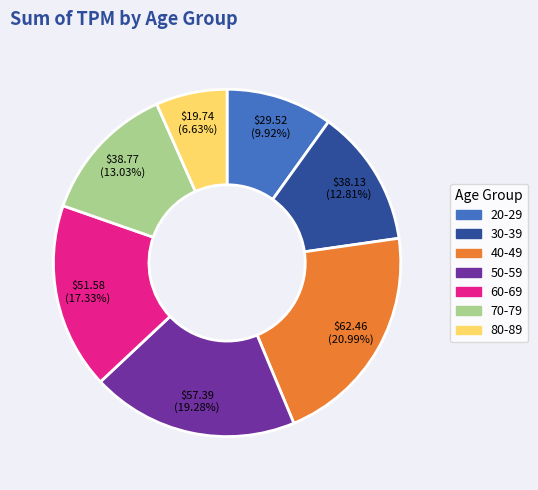

Approximately how many times larger is the value at 60-69 compared to 80-89?

2.6